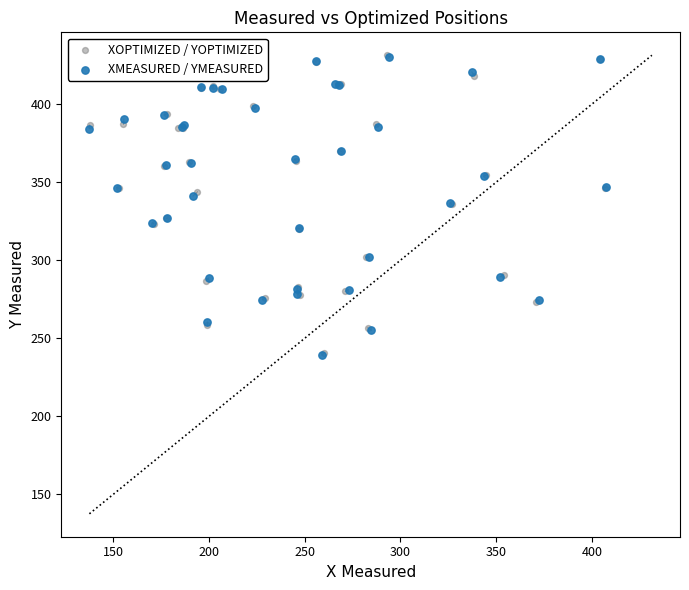

Which series has the widest spread of Y values?

XMEASURED / YMEASURED